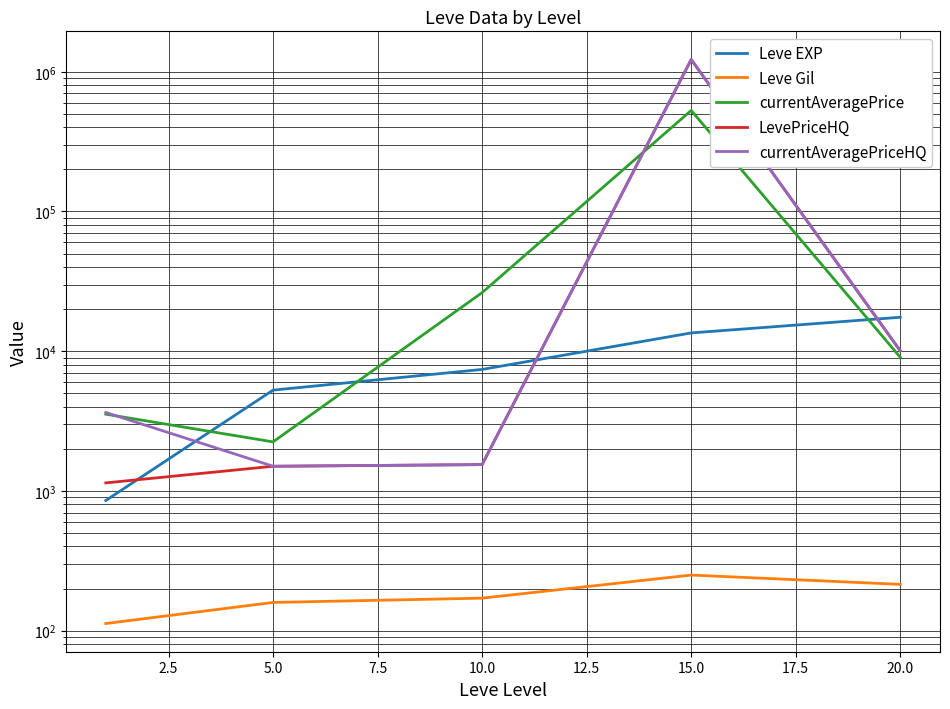

How many intersections are there between currentAveragePrice and LevePriceHQ?

1